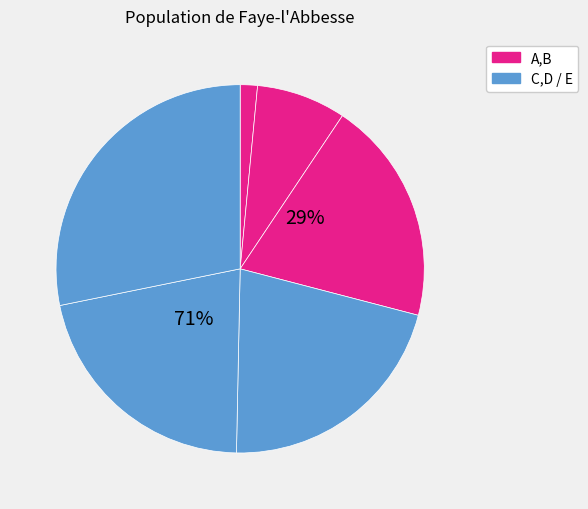

How many segments does this pie chart have?

6